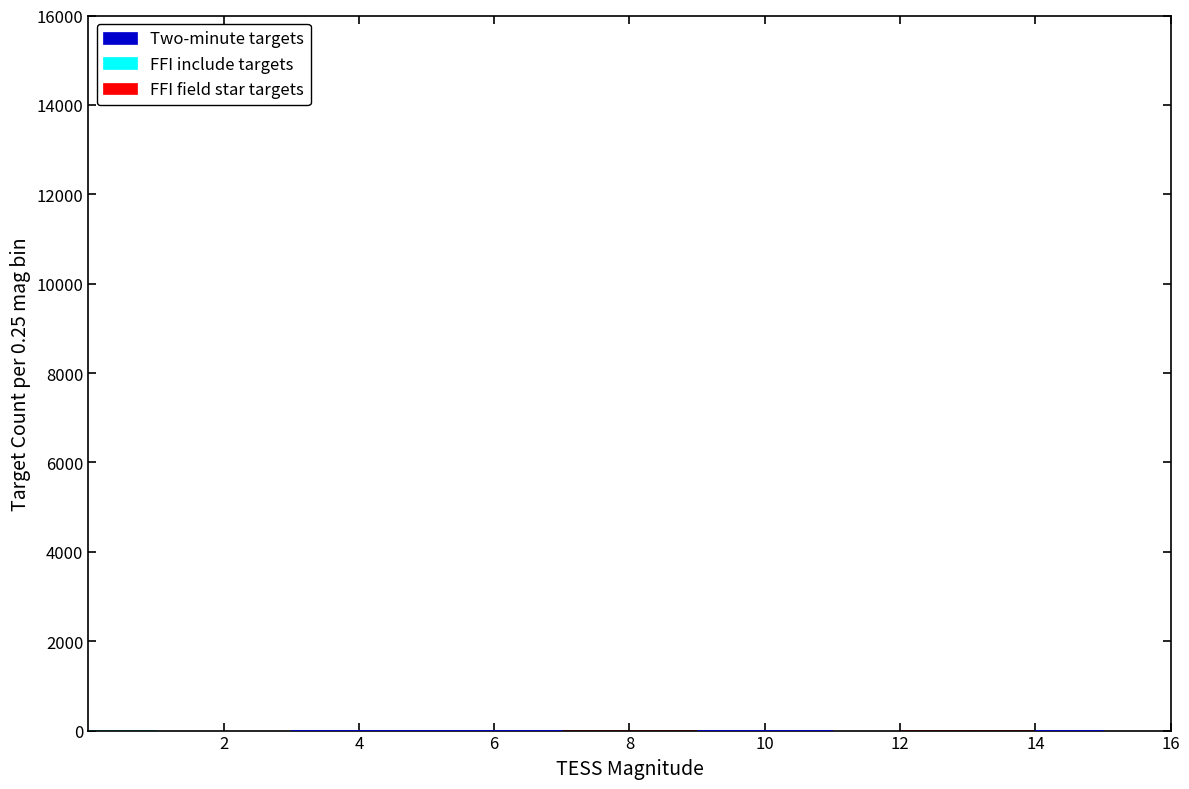

Reading left to right, transcribe this chart: for each stacked bar, give the range it covers on the x-axis and its total height. The values are not printed on the chart, so give them approximately, as read against the axis.

0 to 1: under 200
1 to 2: 0
2 to 3: 0
3 to 4: under 200
4 to 5: under 200
5 to 6: under 200
6 to 7: under 200
7 to 8: under 200
8 to 9: under 200
9 to 10: under 200
10 to 11: under 200
11 to 12: 0
12 to 13: under 200
13 to 14: under 200
14 to 15: under 200
15 to 16: 0